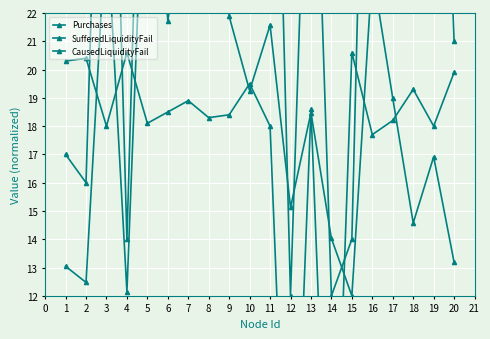

Where do Purchases and CausedLiquidityFail first cross each other?

2 and 3